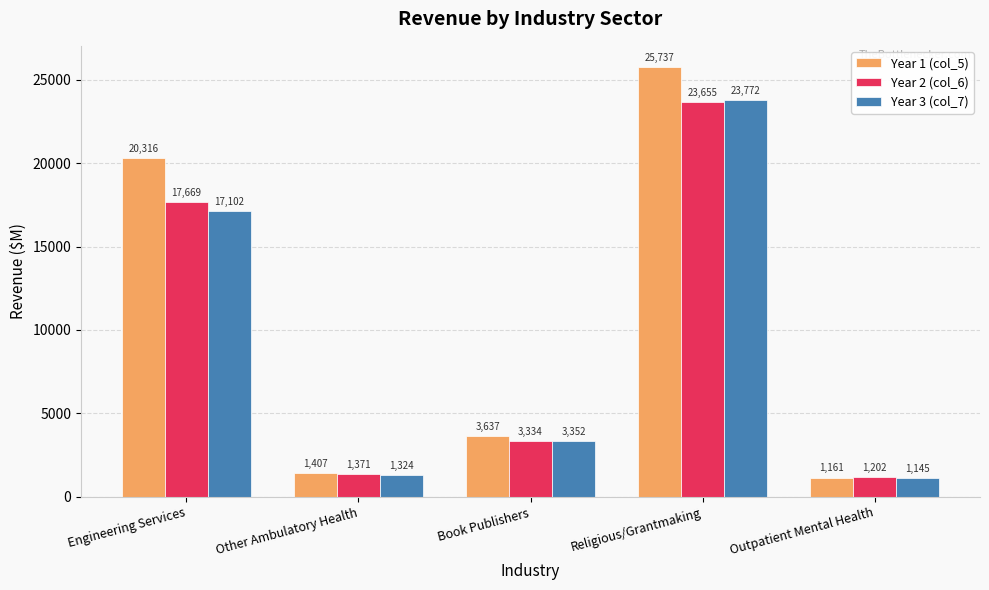

Which series has the largest total across all categories?

Year 1 (col_5)